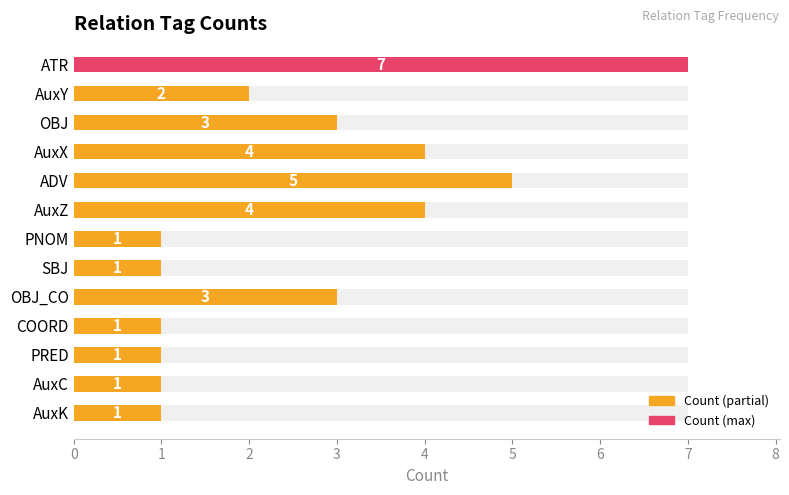

What is the sum of the values at PNOM and AuxZ?

5